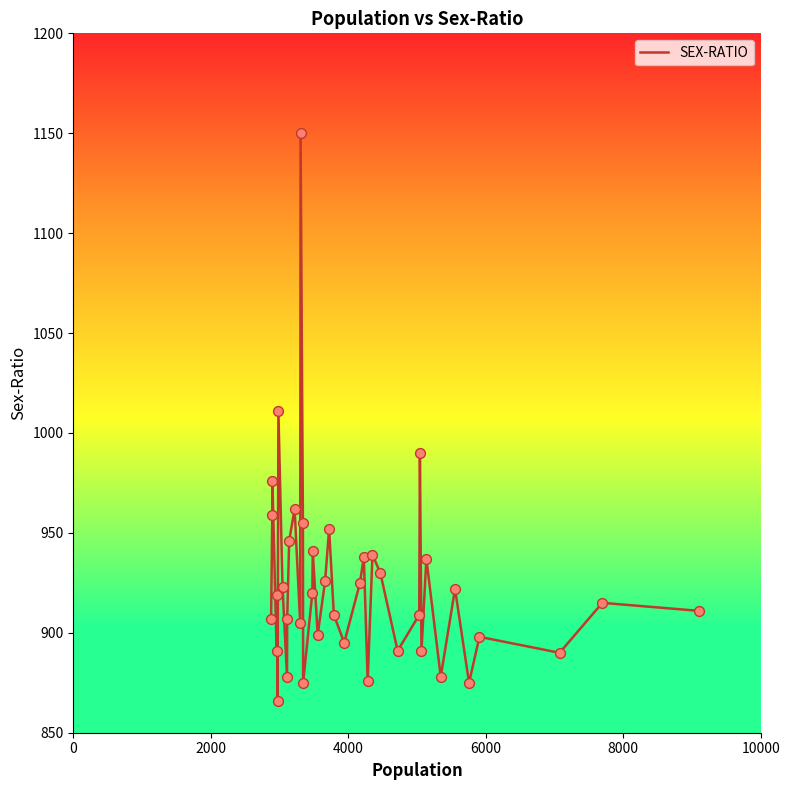

What is the difference between the maximum and minimum values?

284